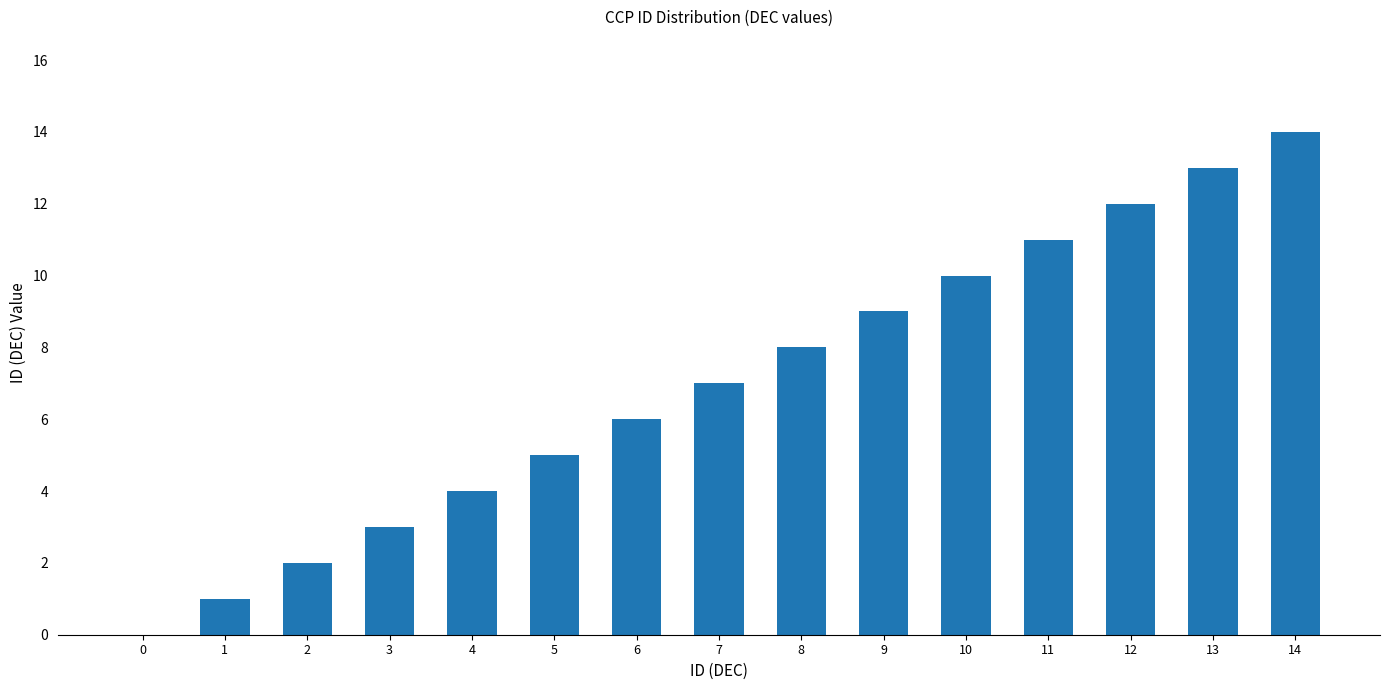

Are the bars grouped side by side (vs. stacked)?

No